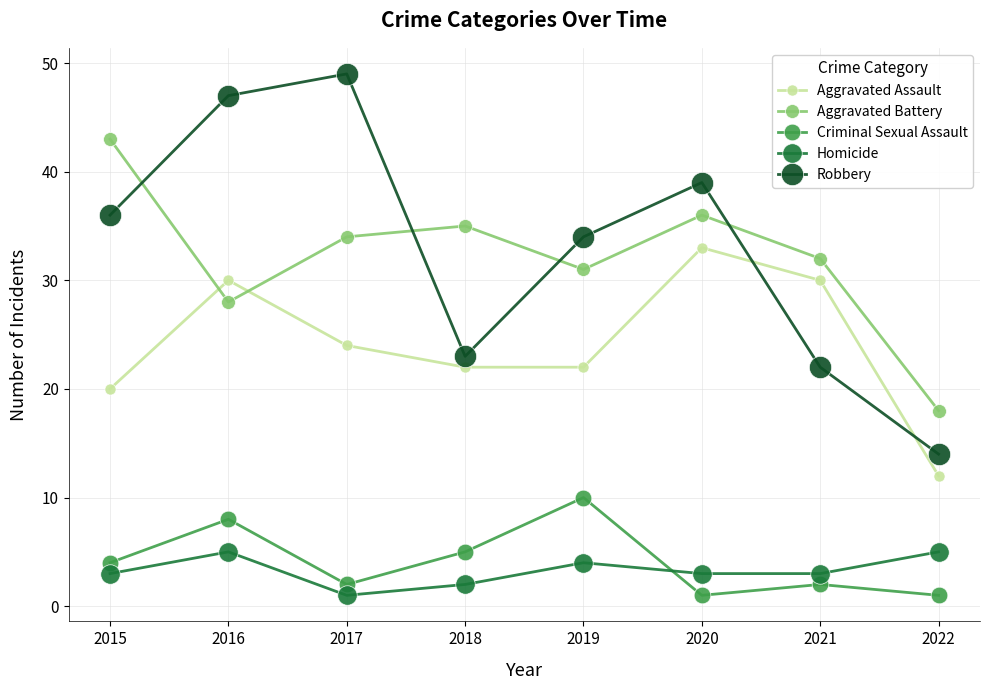

What is the sum of the Criminal Sexual Assault values at 2021 and 2017?

4